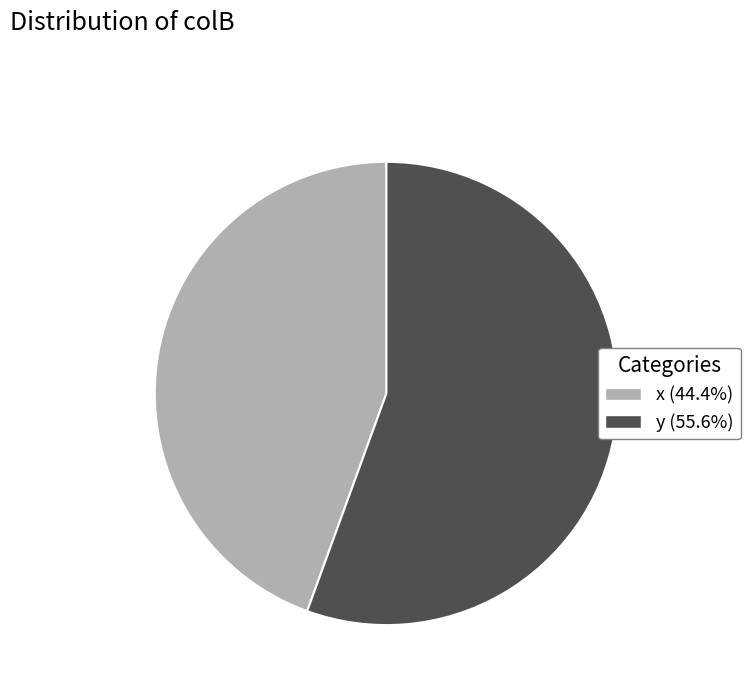

Is the sum of x and y greater than half?

Yes